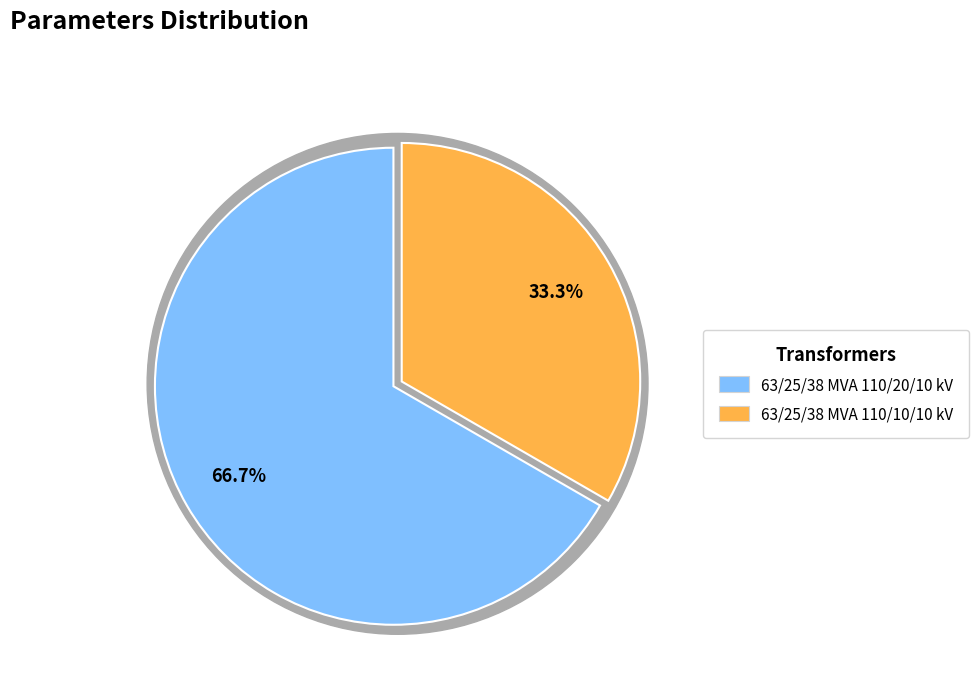

Is the sum of 63/25/38 MVA 110/20/10 kV and 63/25/38 MVA 110/10/10 kV greater than half?

Yes